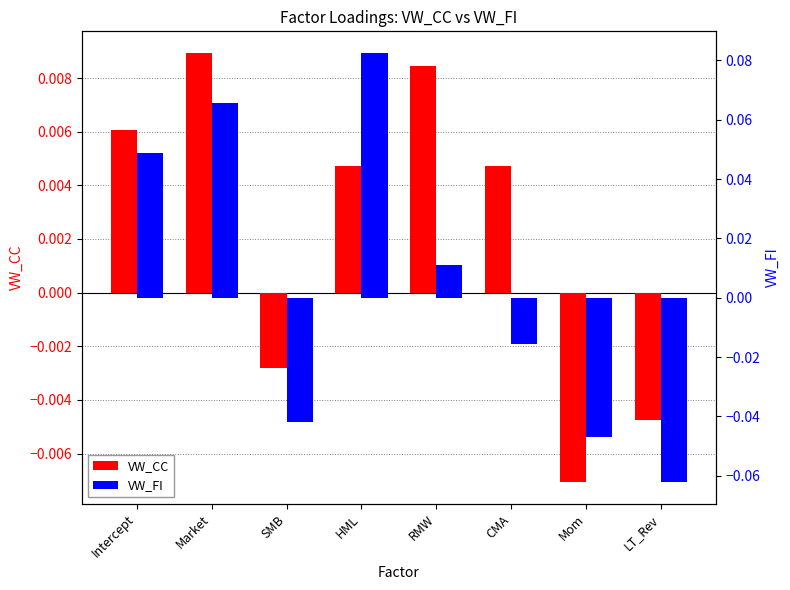

What is the label of the 6th bar from the left?

CMA